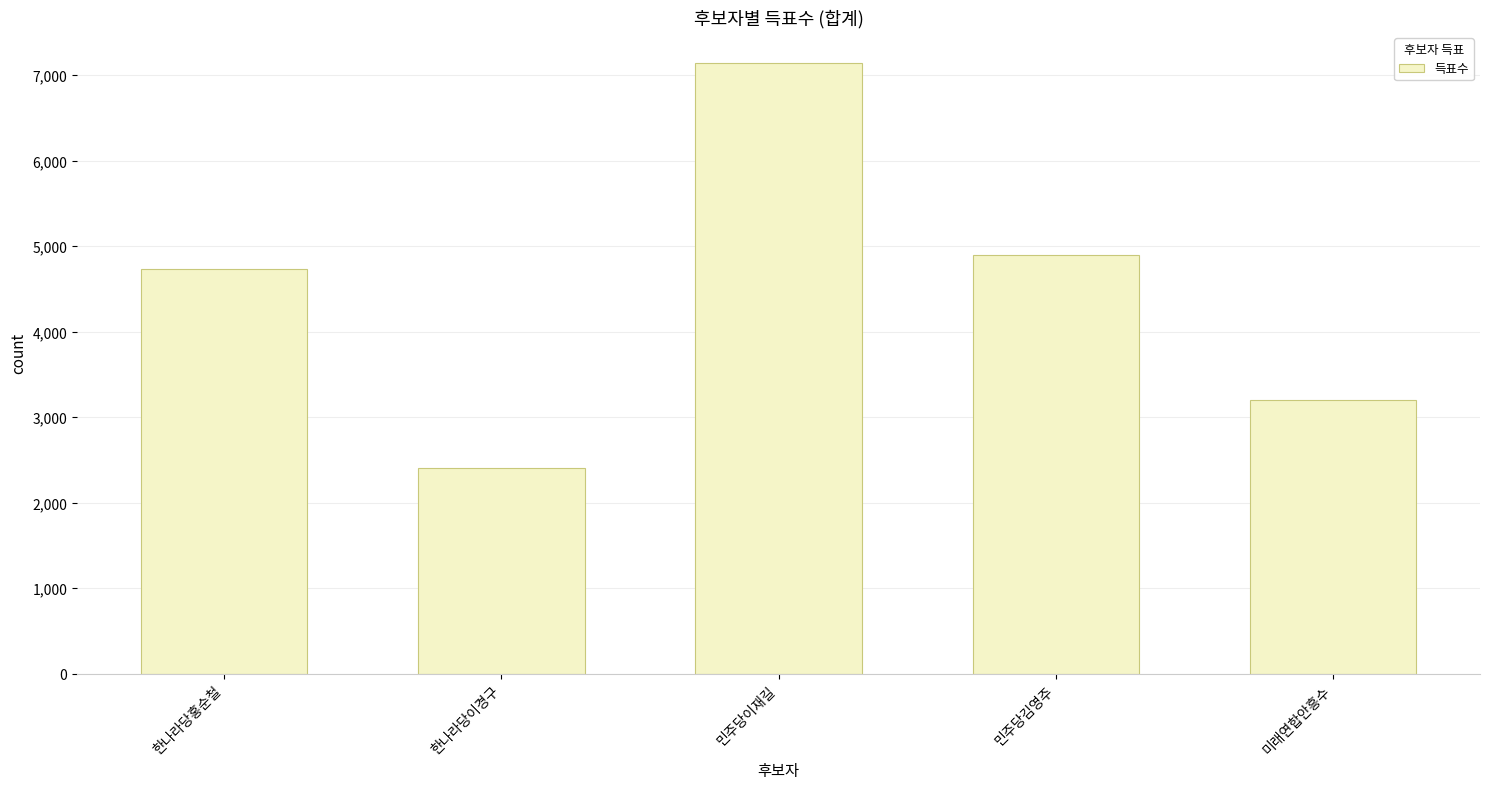

List the labels in order of value, largest first.

민주당이재길, 민주당김영주, 한나라당홍순철, 미래연합안흥수, 한나라당이경구